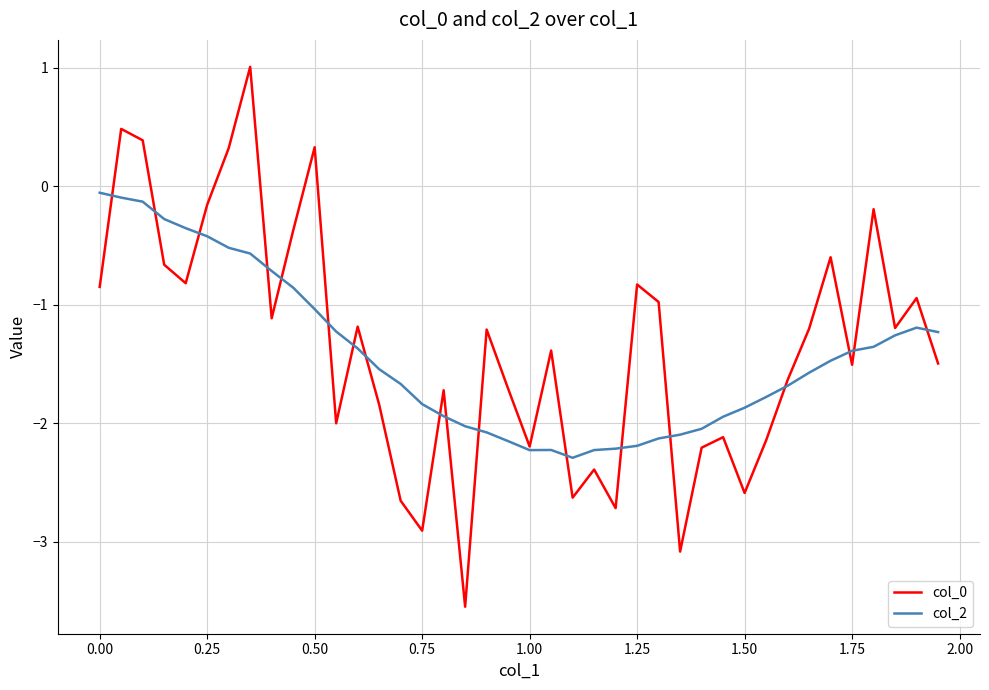

What is the greatest value displayed?

1.0